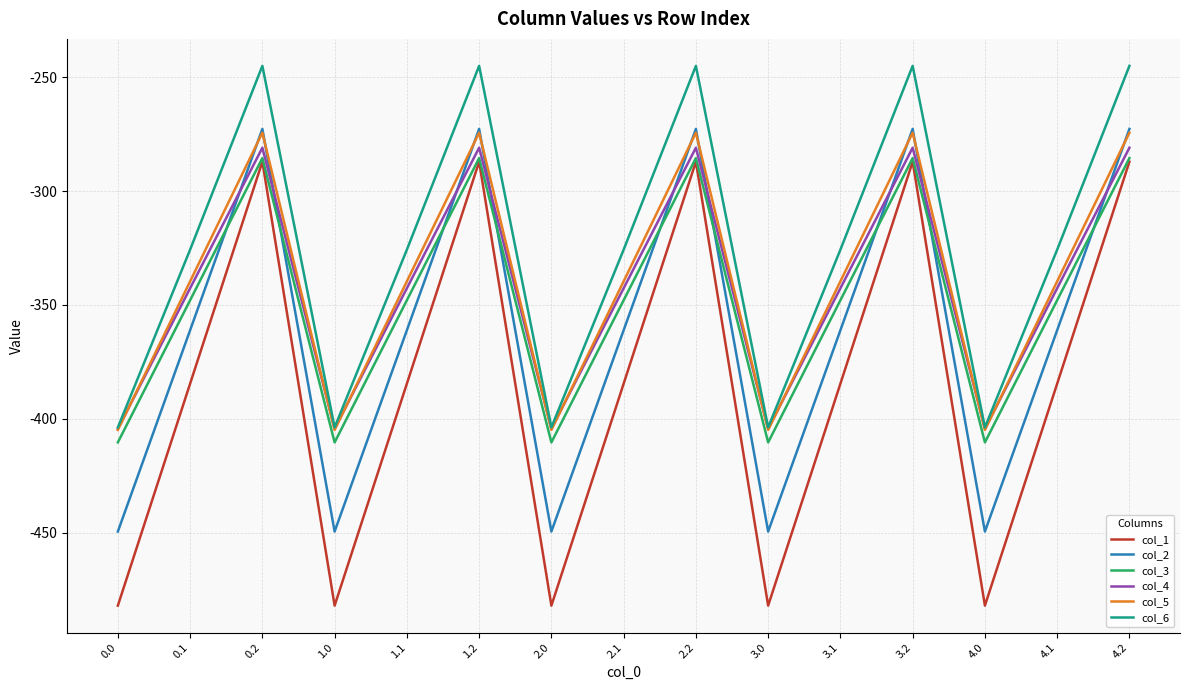

In col_5, how many points are higher than both neighbors (excluding endpoints)?

4